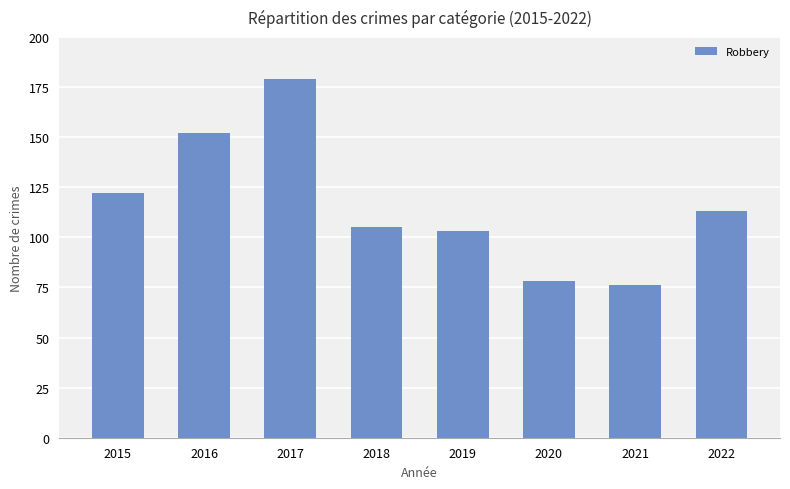

What is the value of the 6th bar from the left?

78